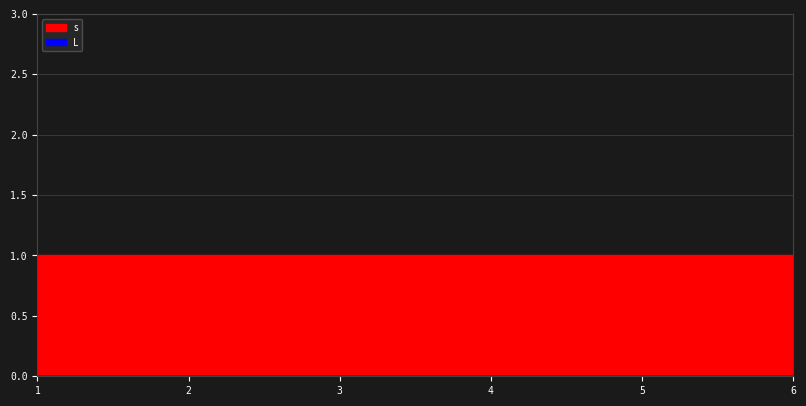

What value does the s series have at 5?

1